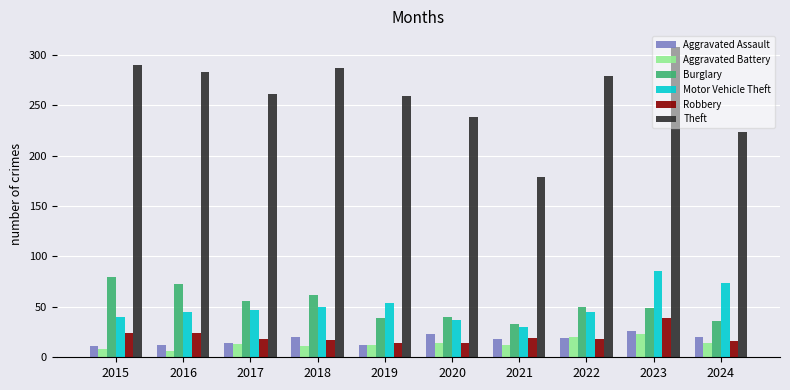

Which series has the widest spread of values?

Theft